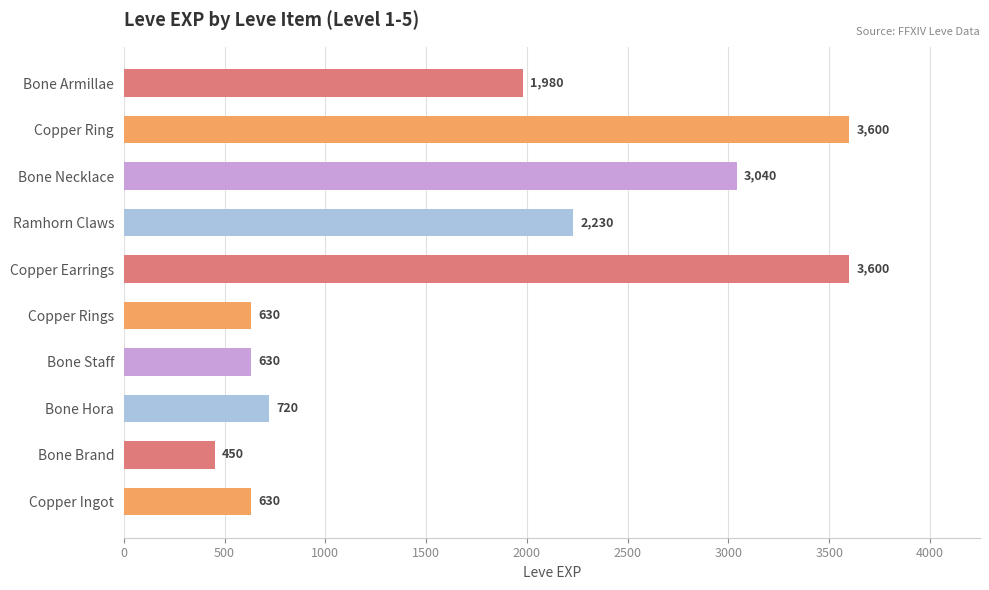

At which category does the chart reach its minimum across all series?

Bone Brand